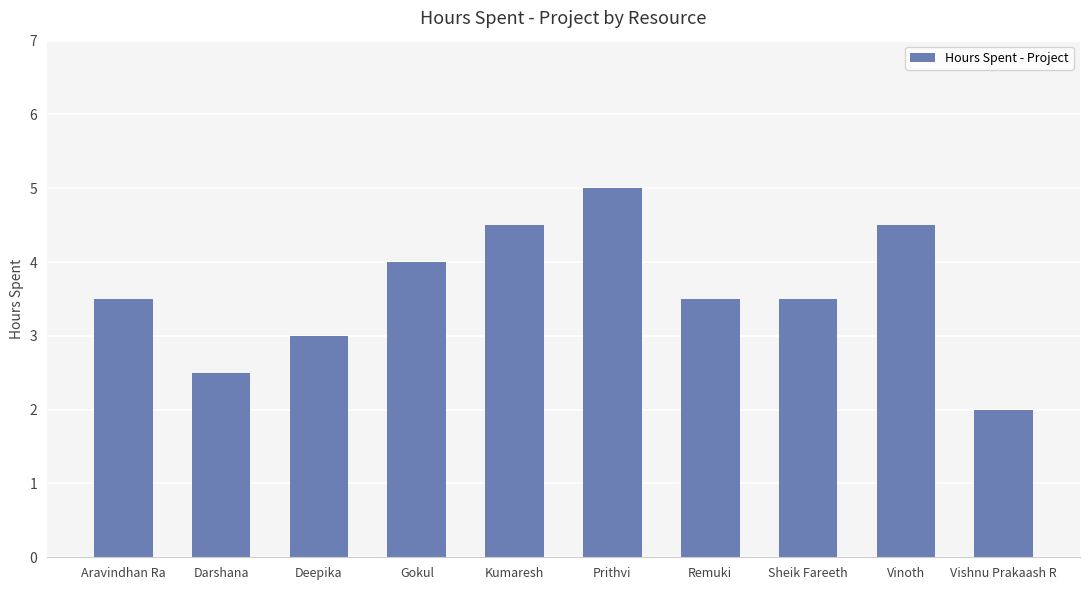

How many bars are there in total?

10